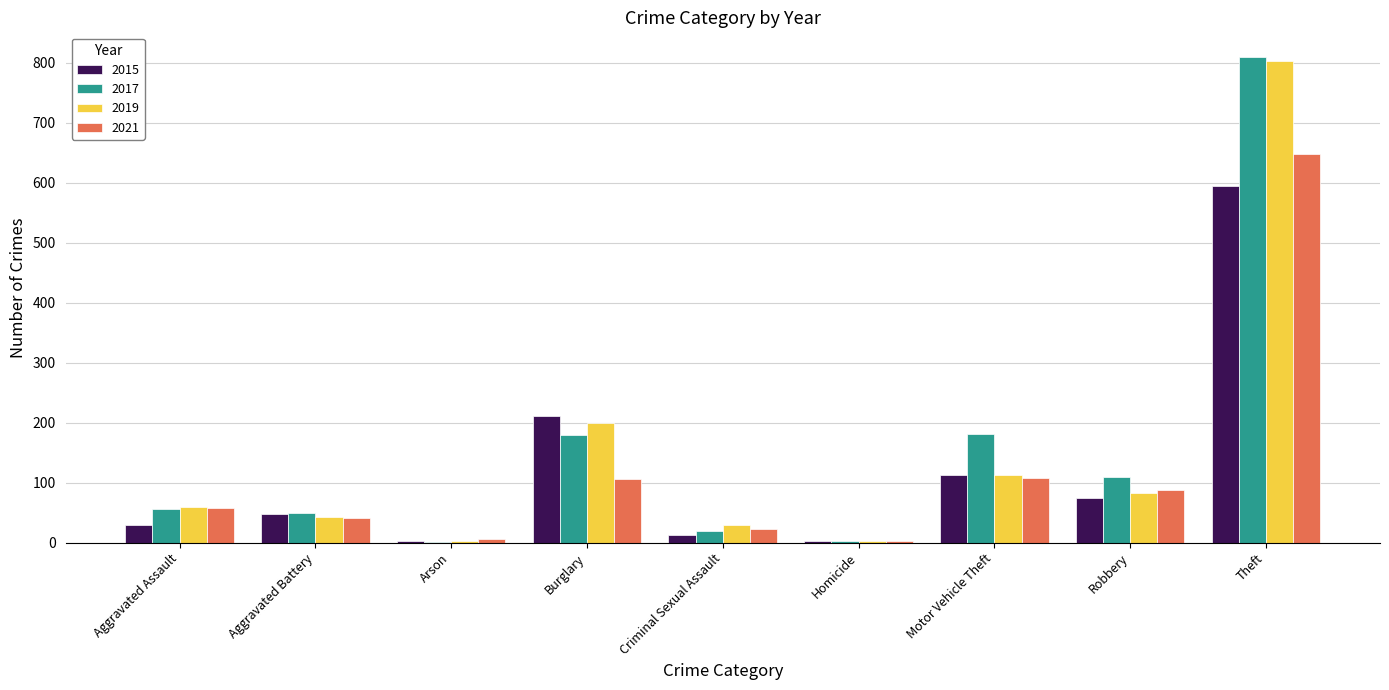

Which category has the highest value in the 2021 series?

Theft